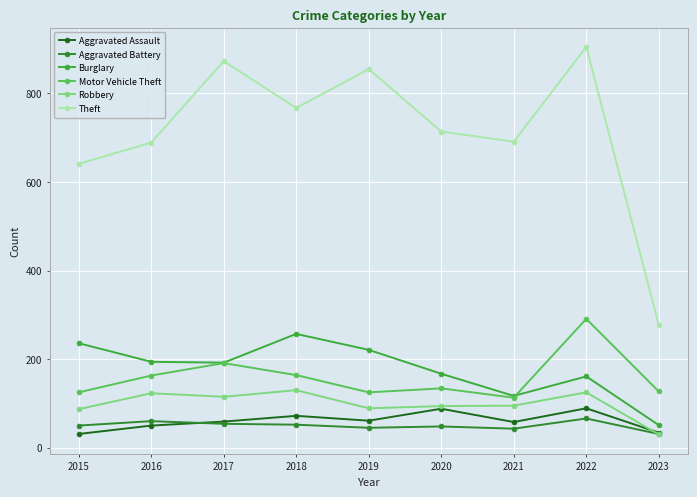

At which label is Motor Vehicle Theft closest to 202?

2017